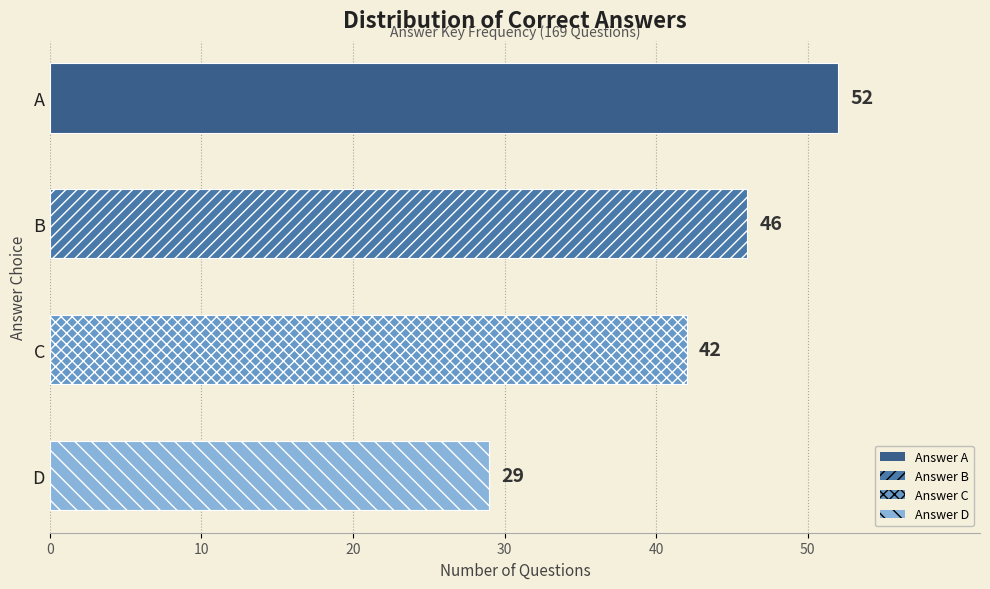

Count the number of categories in the chart.

4